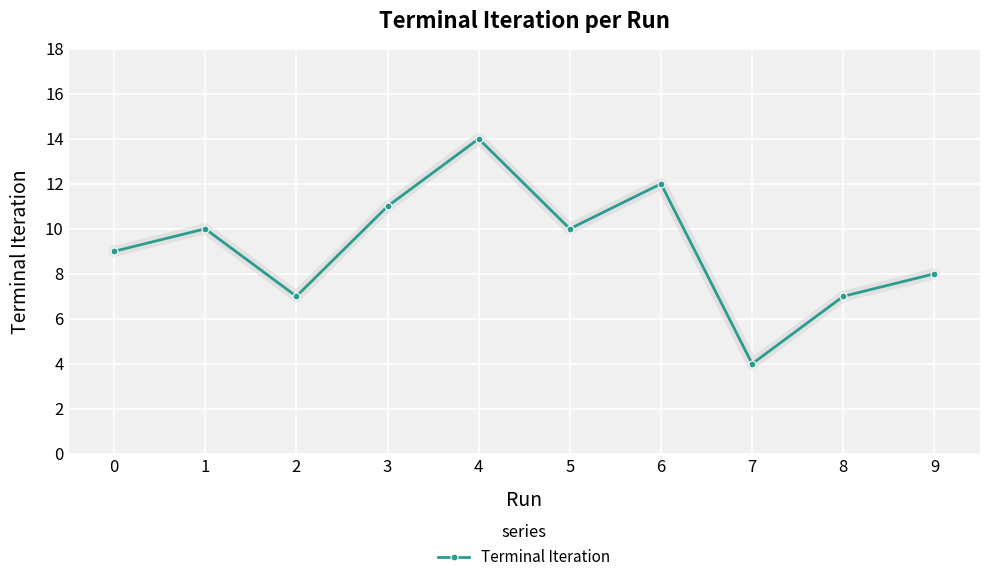

Which has a higher value, 1 or 6?

6